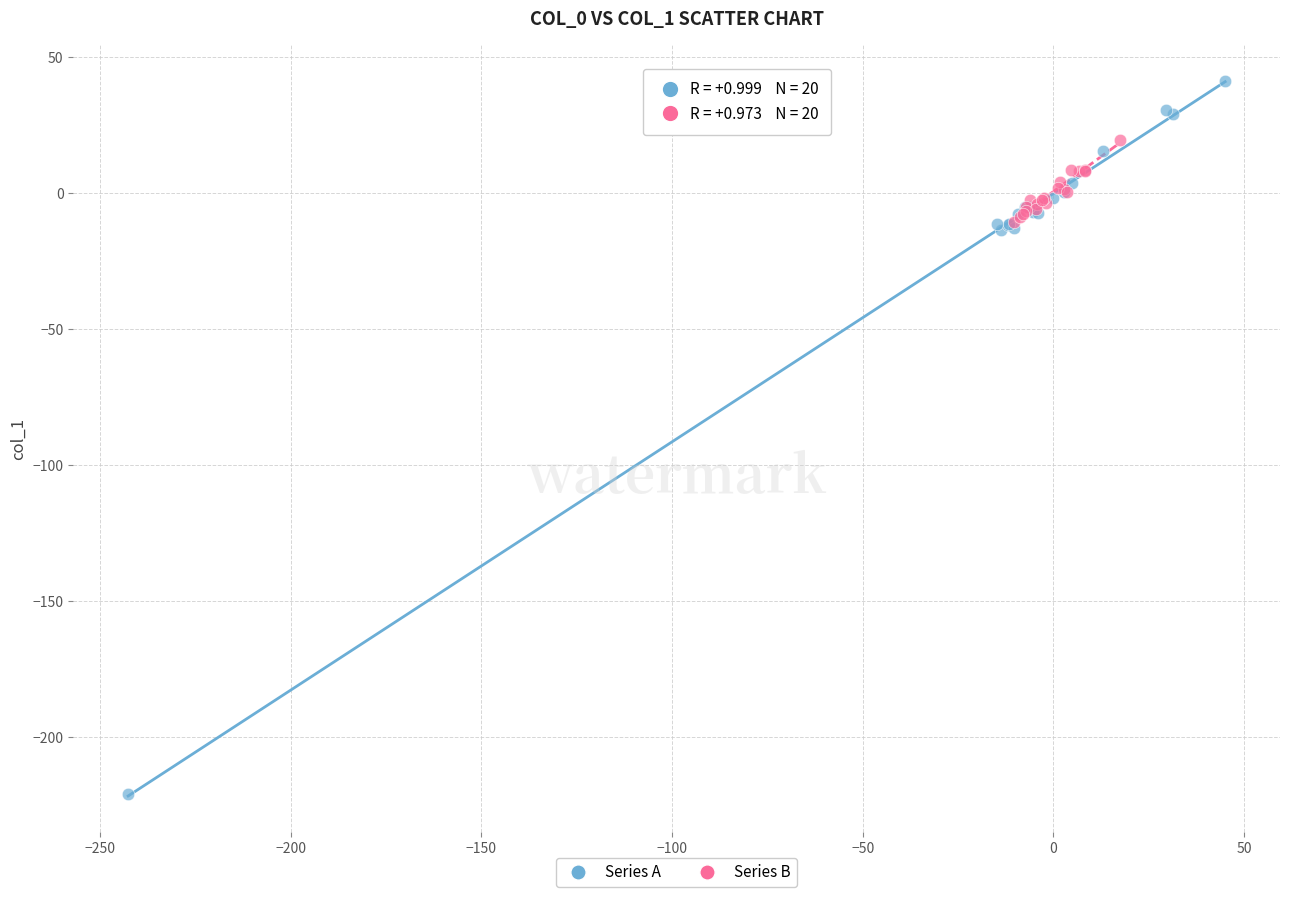

Which series contains the lowest Y value?

Series A